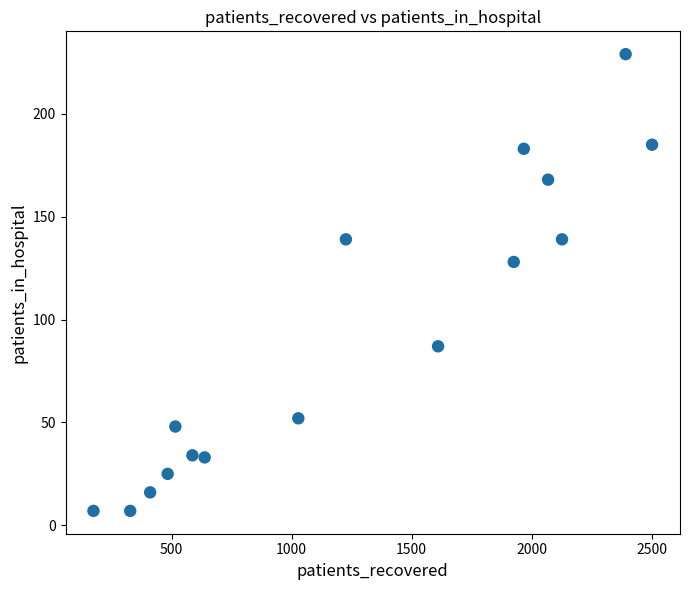

What Y value in the scatter plot is closest to 118?

128